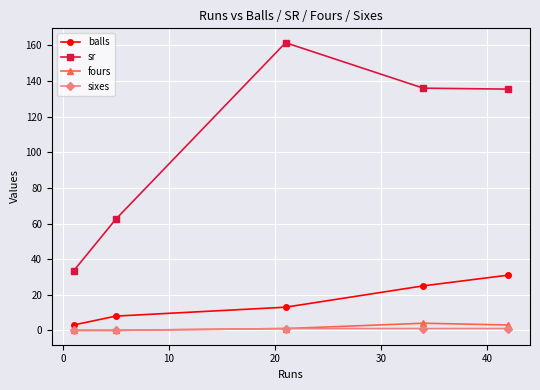

At how many categories does at least one series exceed 49?

4